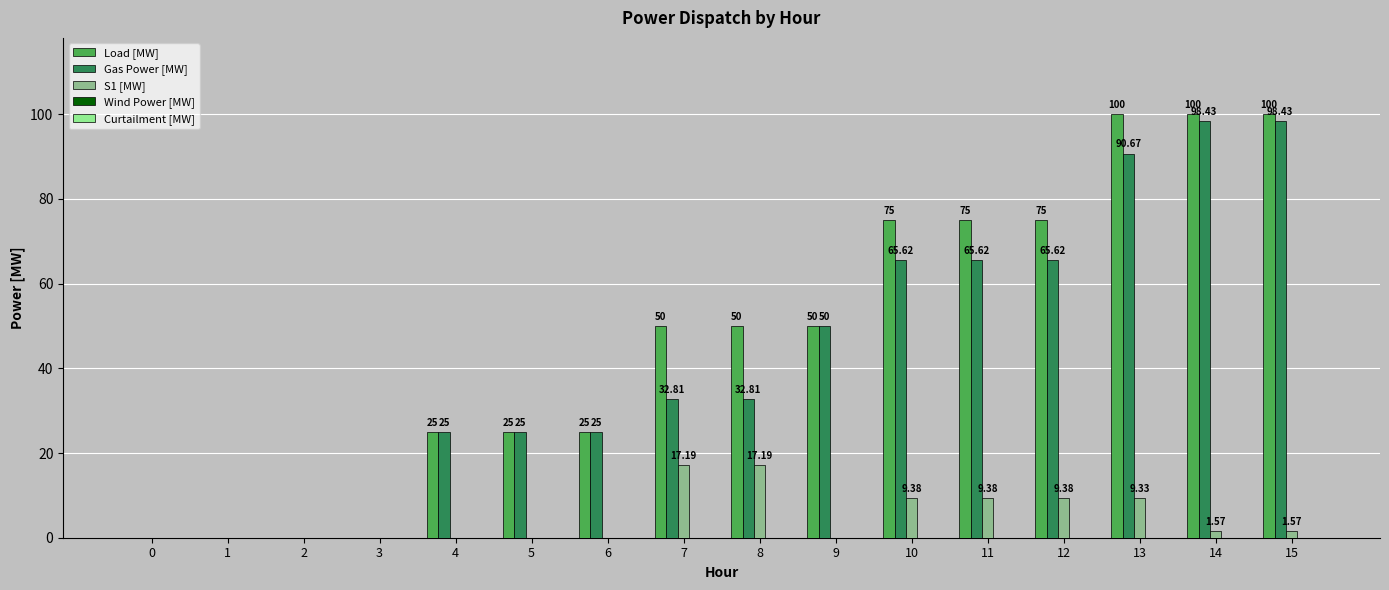

Which series changed the most between 5 and 10?

Load [MW]